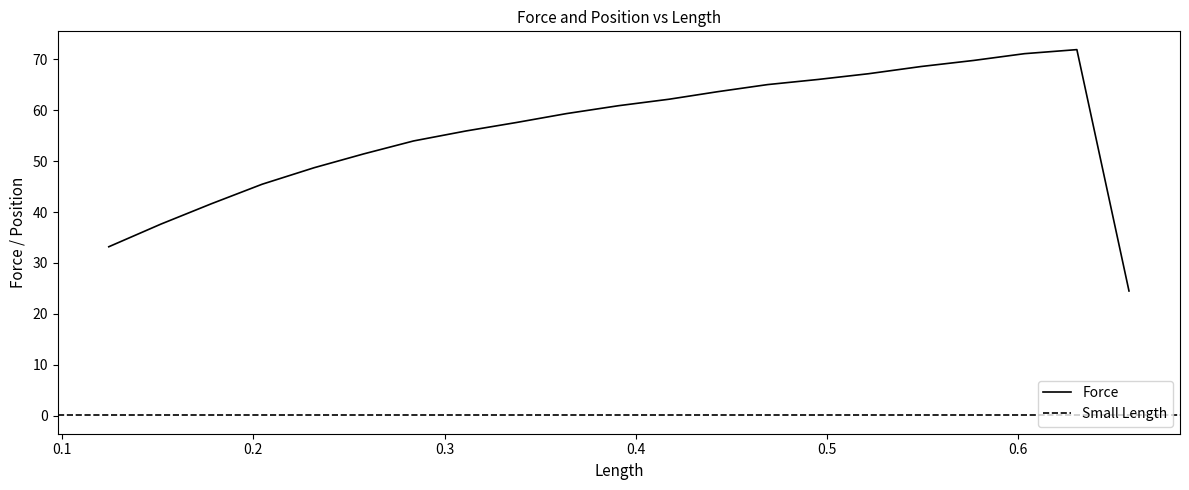

What is the lowest value of the Force series?

24.5